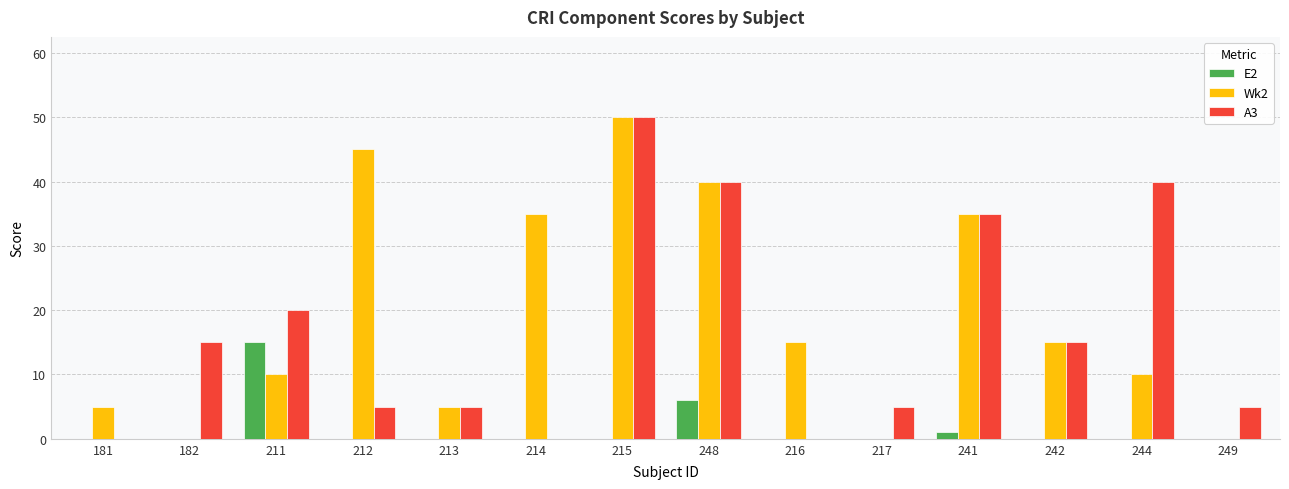

What are all the series names shown in the legend?

E2, Wk2, A3